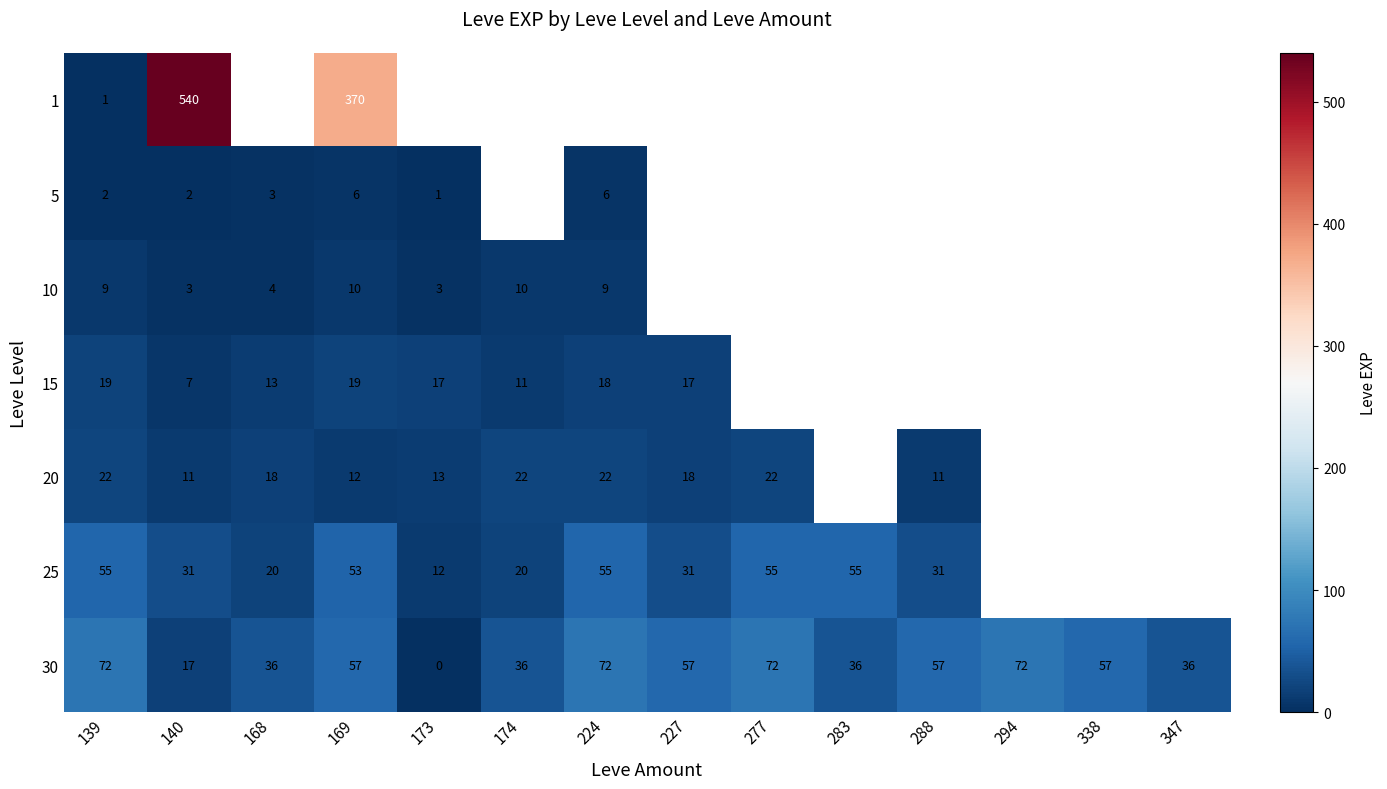

True or false: 25 has a value of 17 at 139.

False